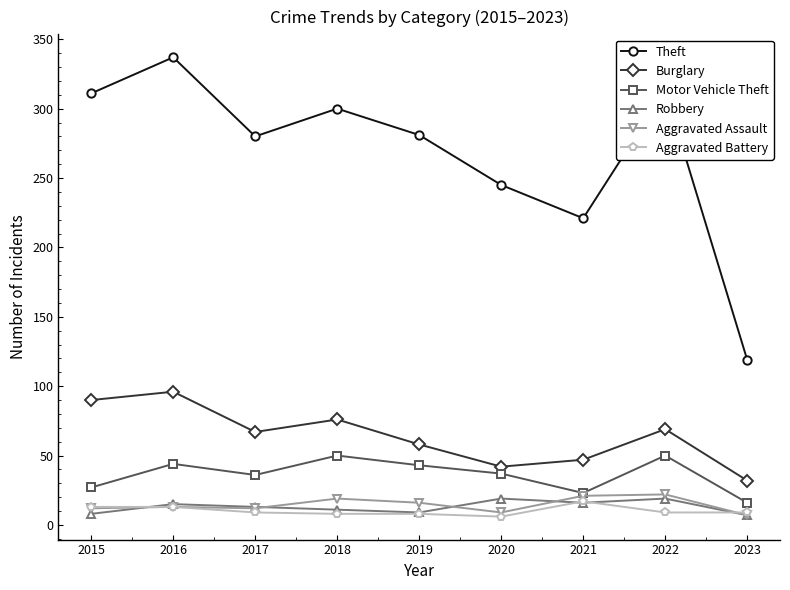

True or false: Theft and Aggravated Assault intersect in this chart.

False